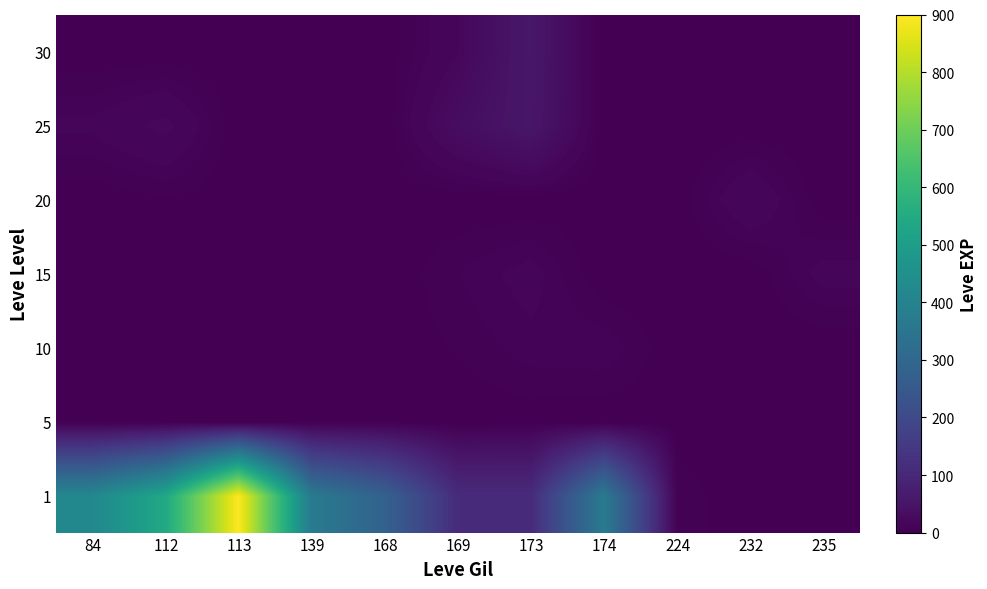

How many categories are shown in the chart?

11